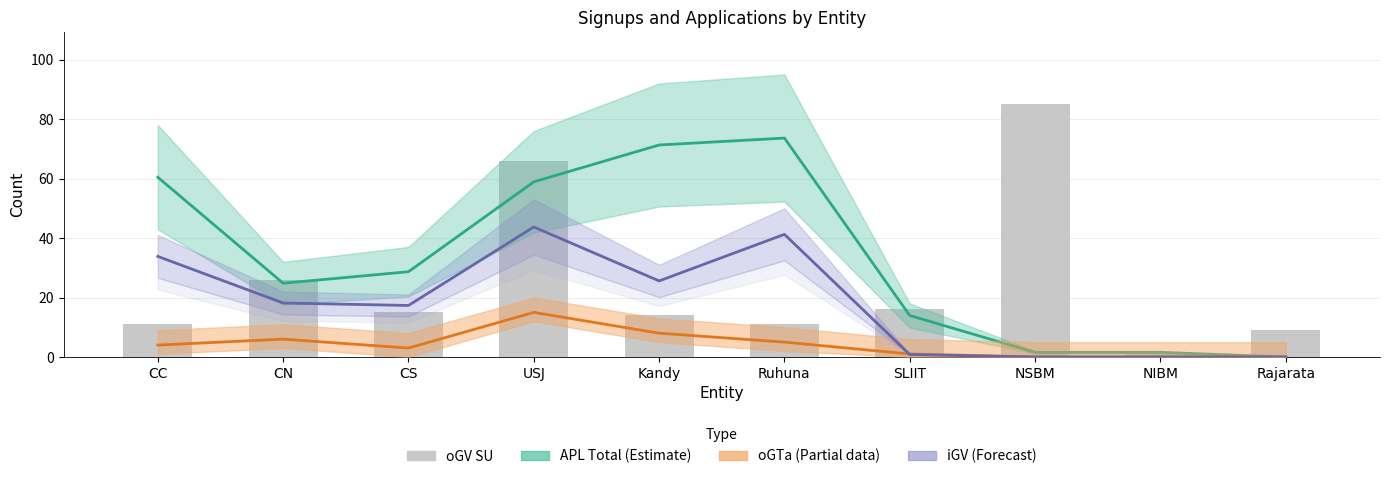

Where does the oGTa (mid) series first go above 4?

CN